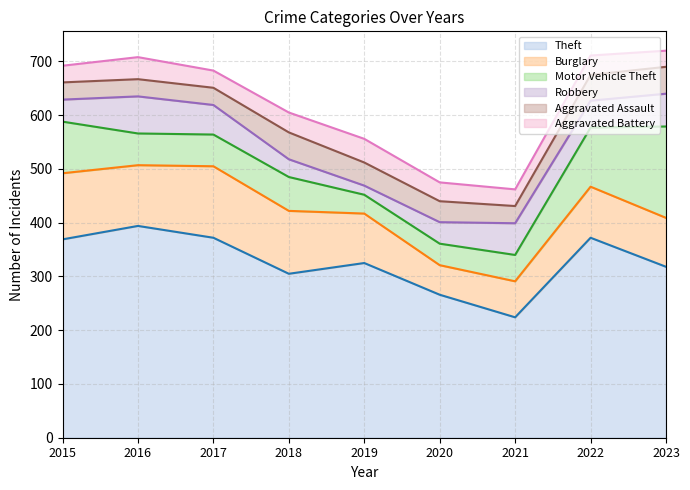

What is the smallest value displayed?

17